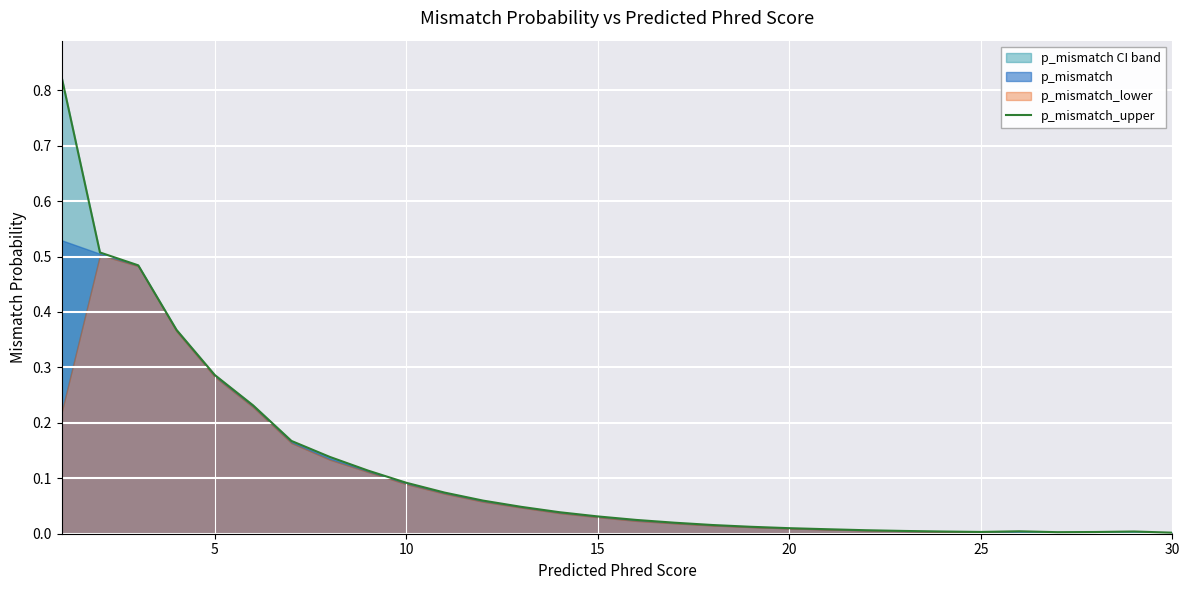

What is the greatest value displayed?

0.8